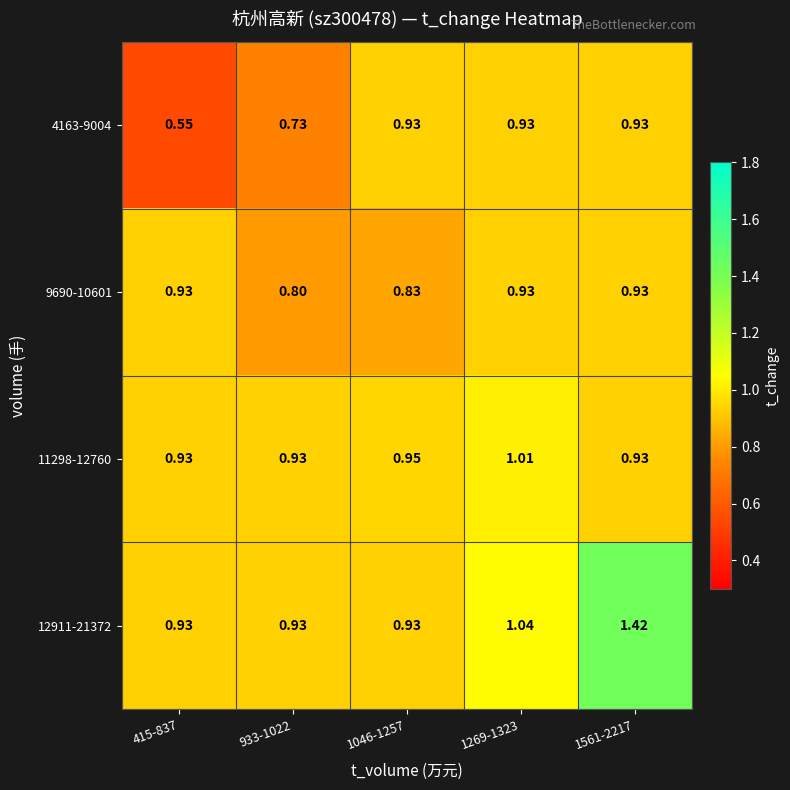

What is the minimum value shown in the chart?

0.5